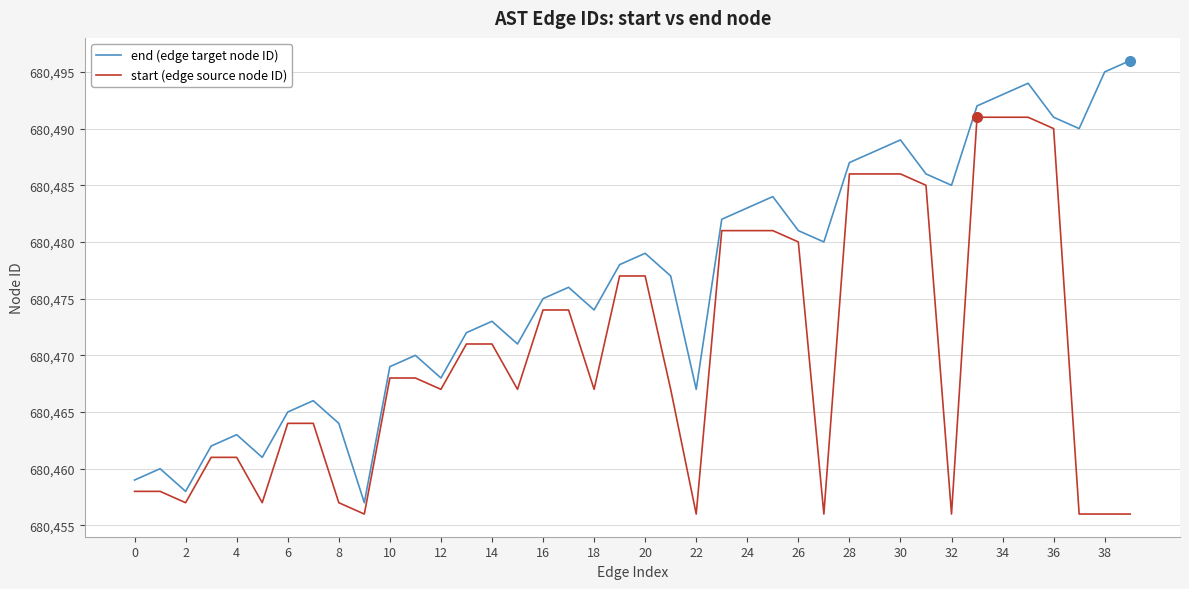

What is the greatest value displayed?

680496